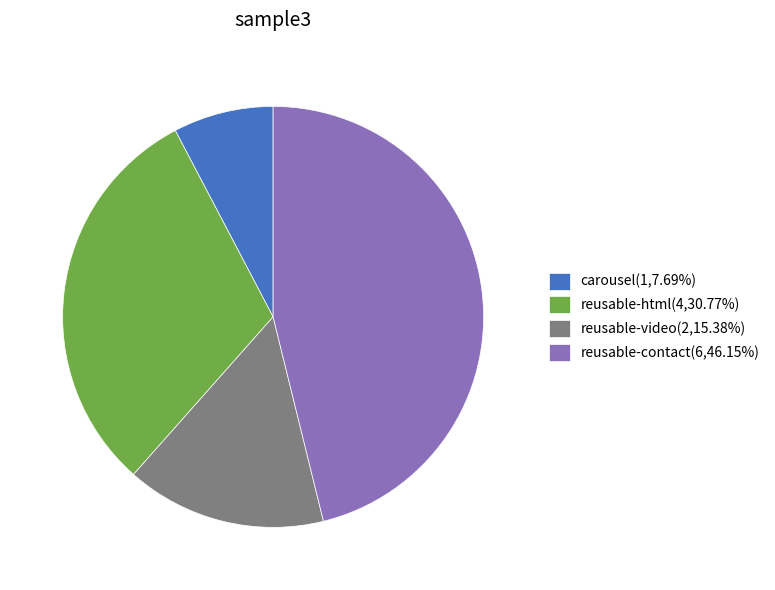

Do reusable-contact(6,46.15%) and reusable-html(4,30.77%) together represent more than half of the pie?

Yes